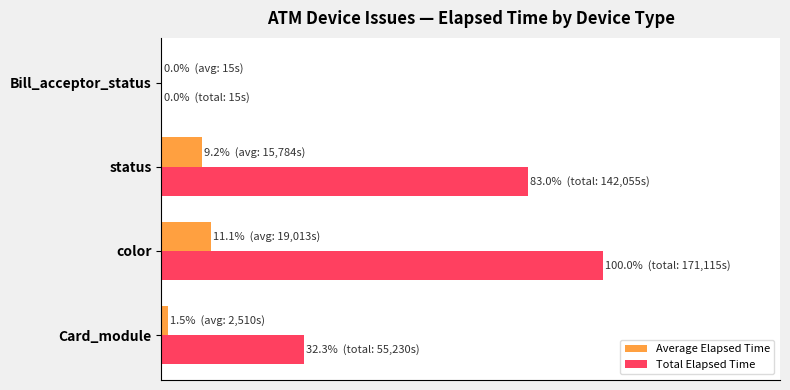

What are all the series names shown in the legend?

Average Elapsed Time, Total Elapsed Time